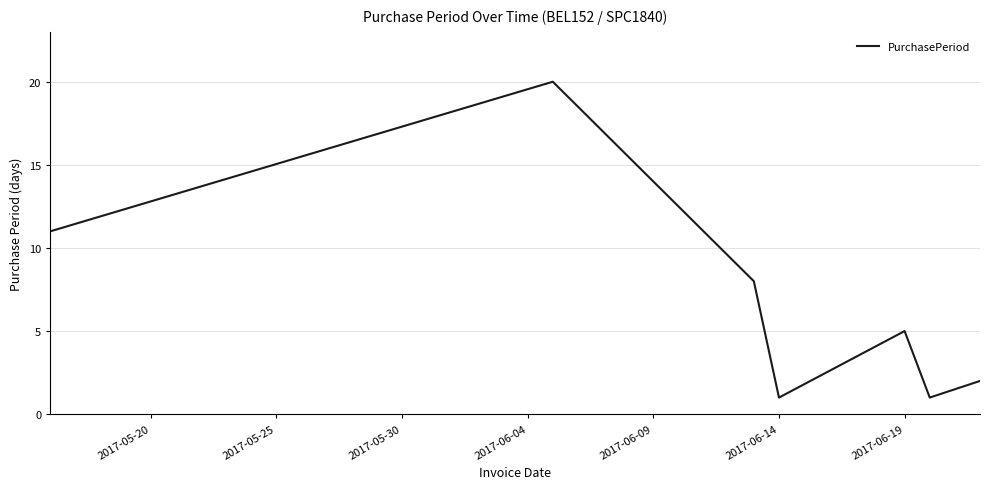

Does the chart display data point markers on the line(s)?

No